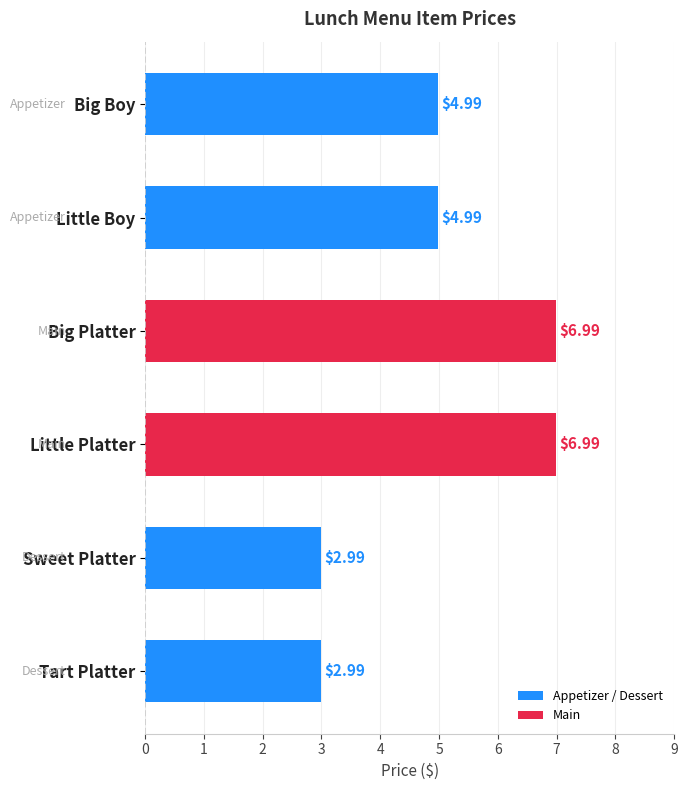

How many bars are there in total?

6